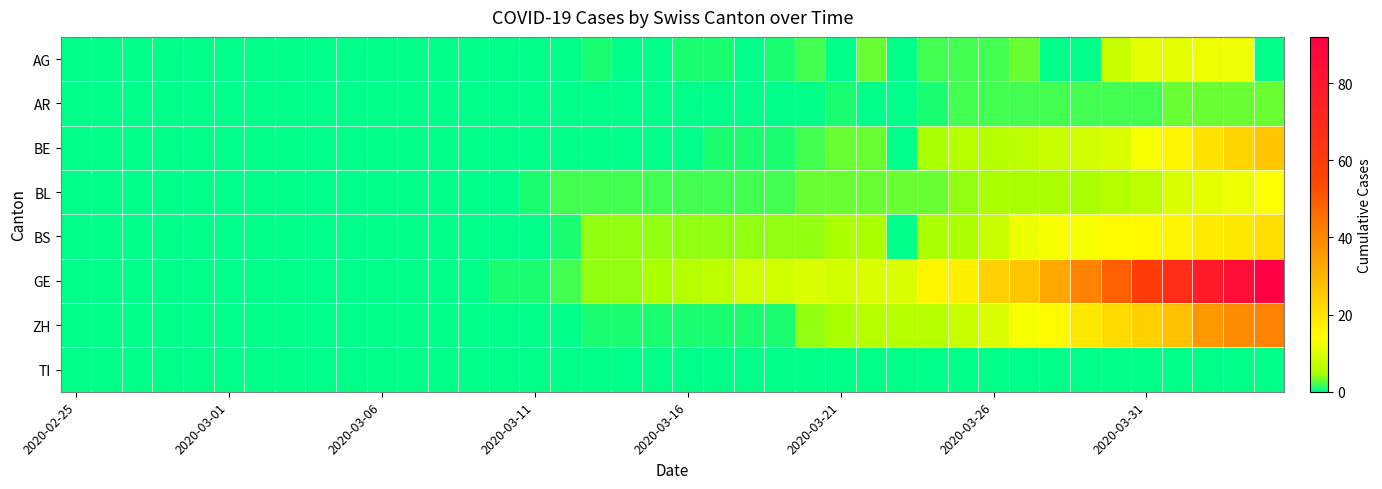

Which series has the largest total across all categories?

GE